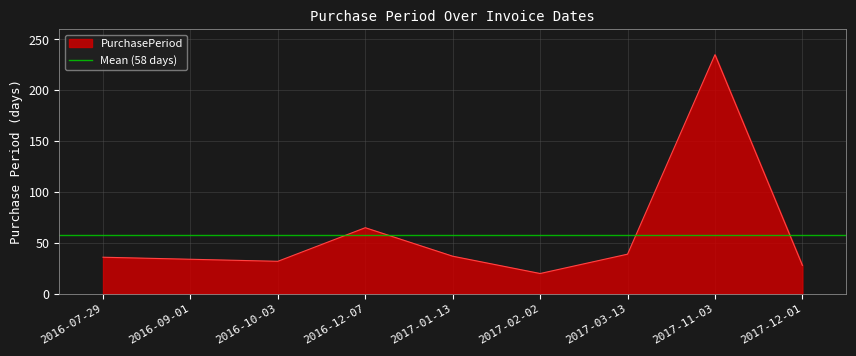

At which label is the value closest to 127?

2016-12-07